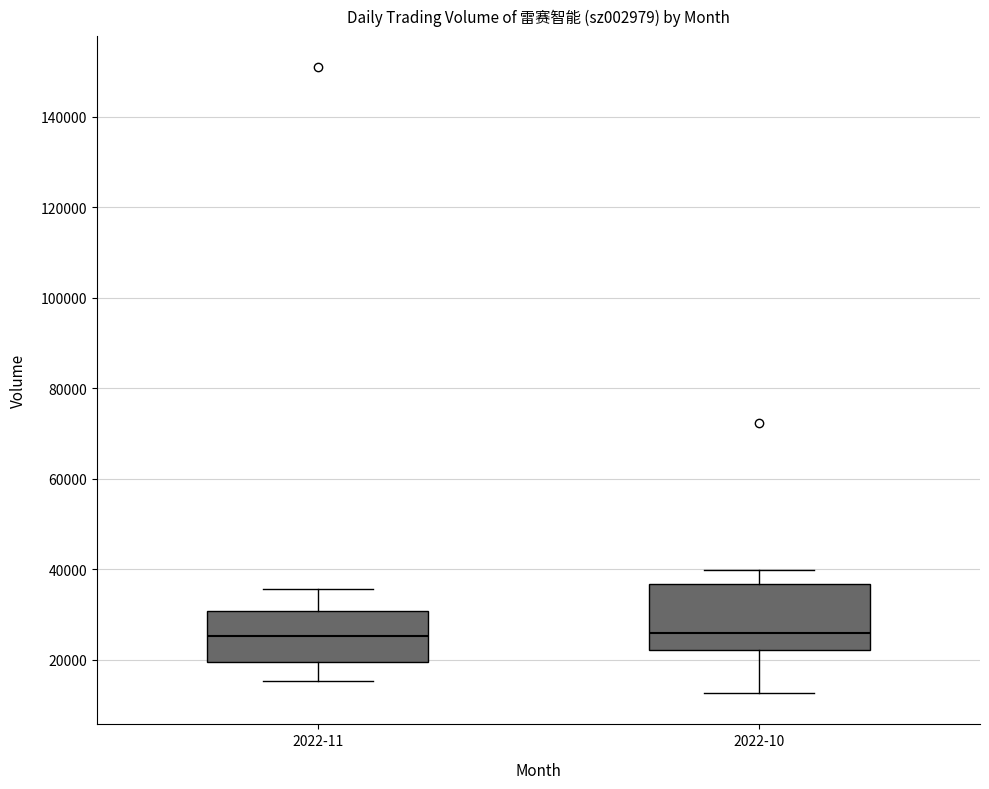

Which box is the tallest, from its lower edge to its upper edge?

2022-10